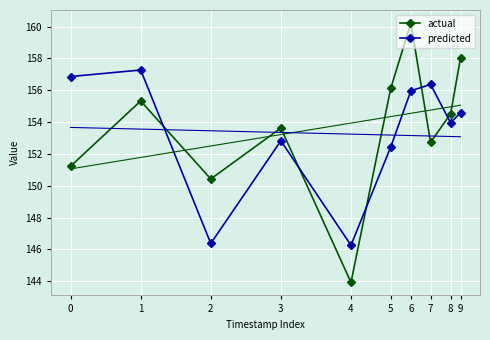

Is it true that predicted equals 79.4 at 8?

False